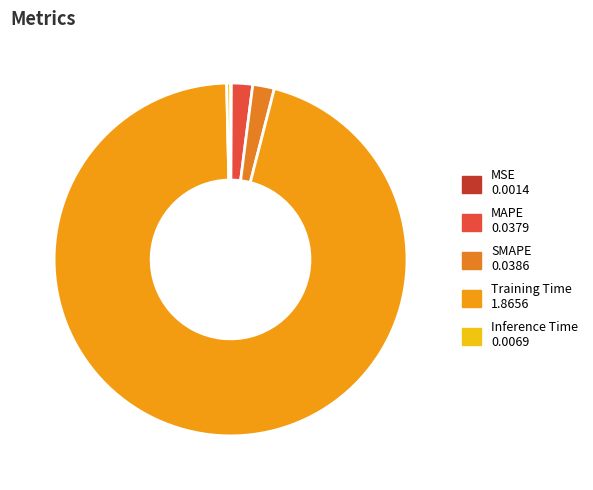

Count the number of slices in the pie.

5